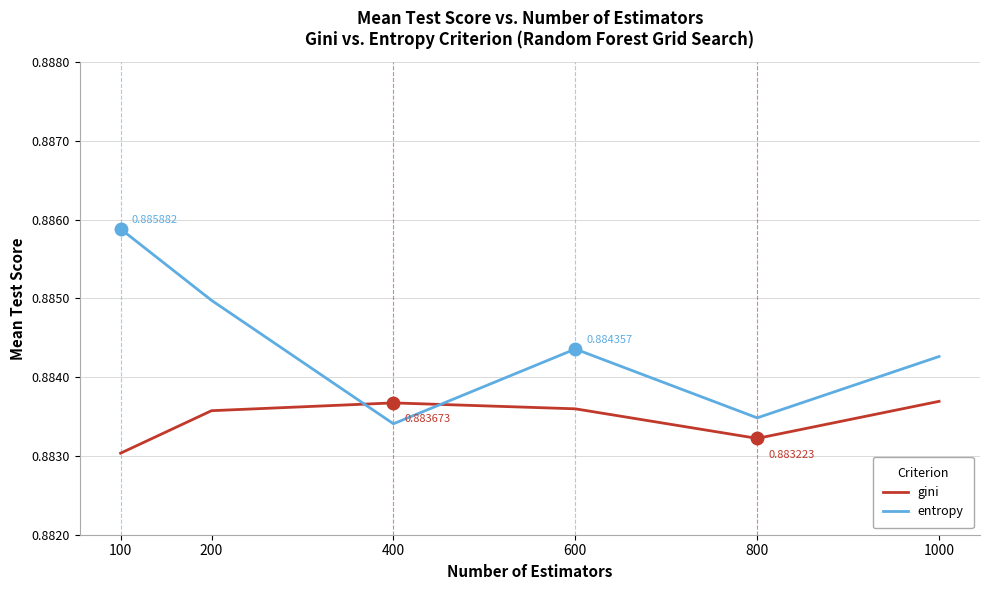

Which series has the widest spread of values?

entropy